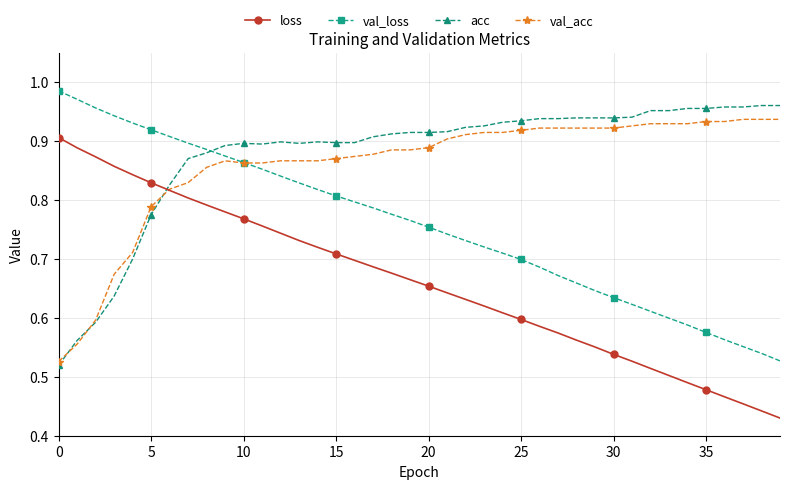

At how many categories does at least one series exceed 0?

40